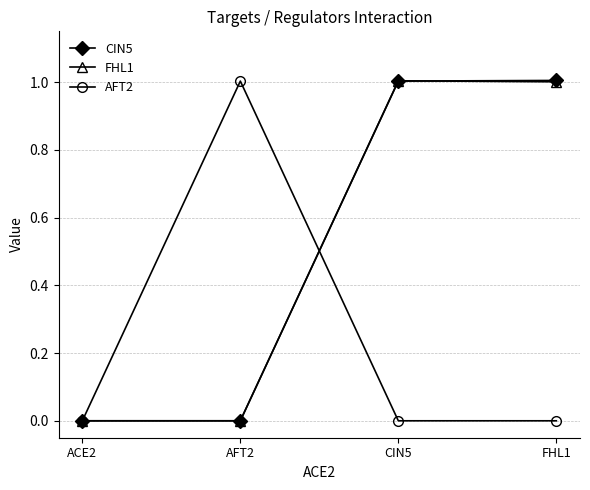

What is the total value across all series at CIN5?

2.0